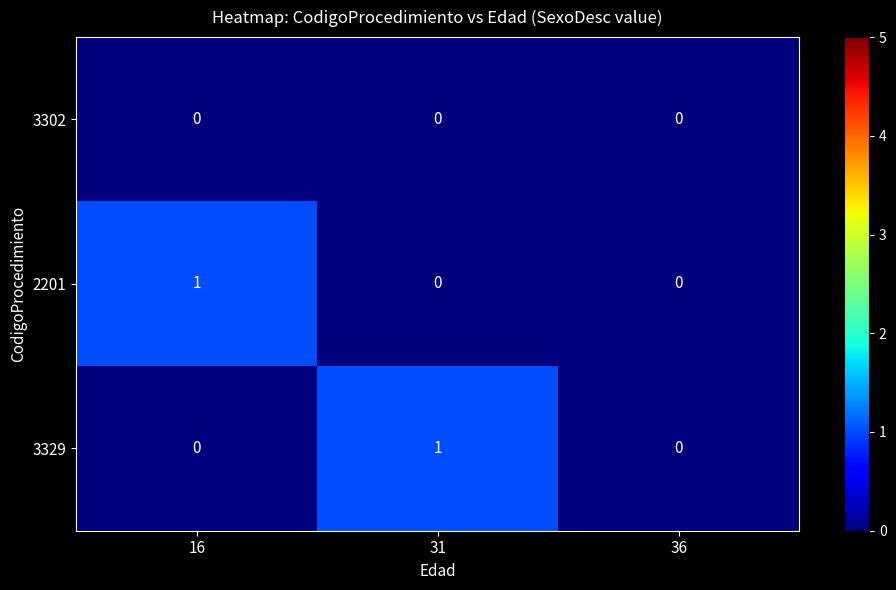

Which series changed the most between 16 and 36?

2201